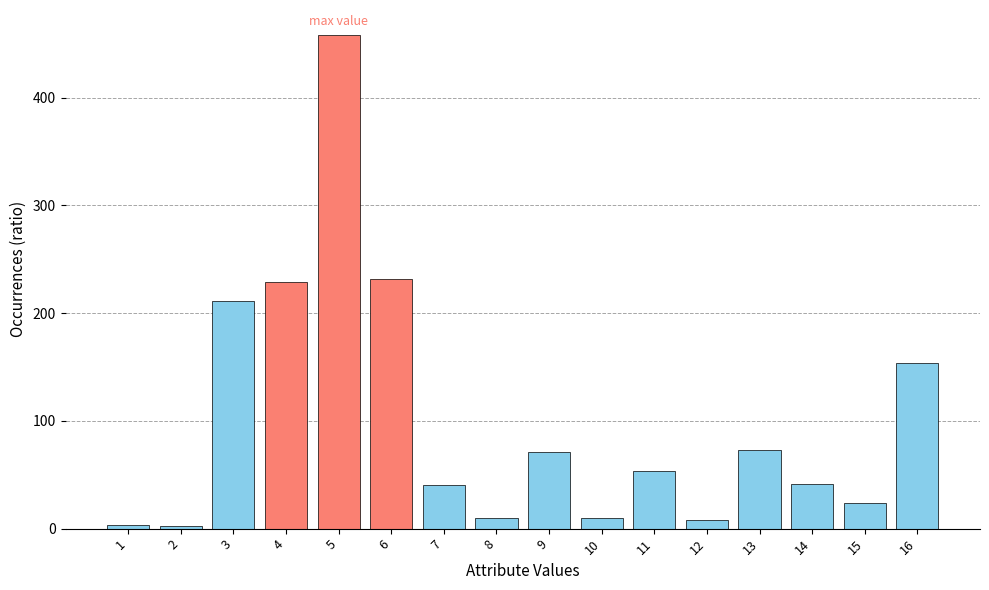

What is the sum of the values at 4 and 12?

237.0